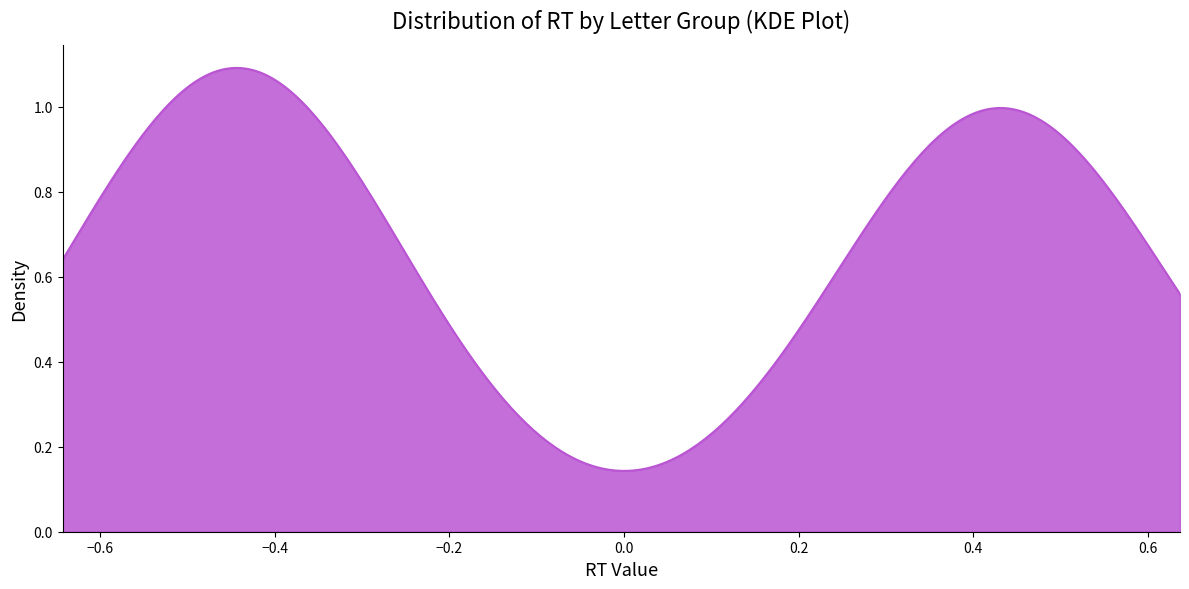

How many lines are shown in the chart?

1